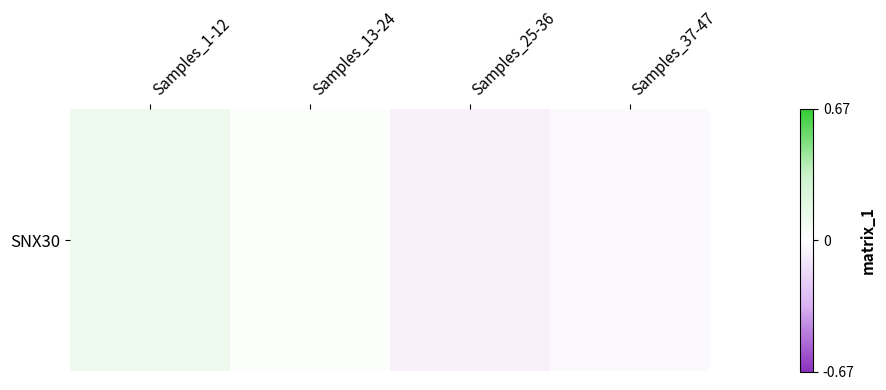

Rank the categories by value from lowest to highest.

Samples_25-36, Samples_37-47, Samples_13-24, Samples_1-12